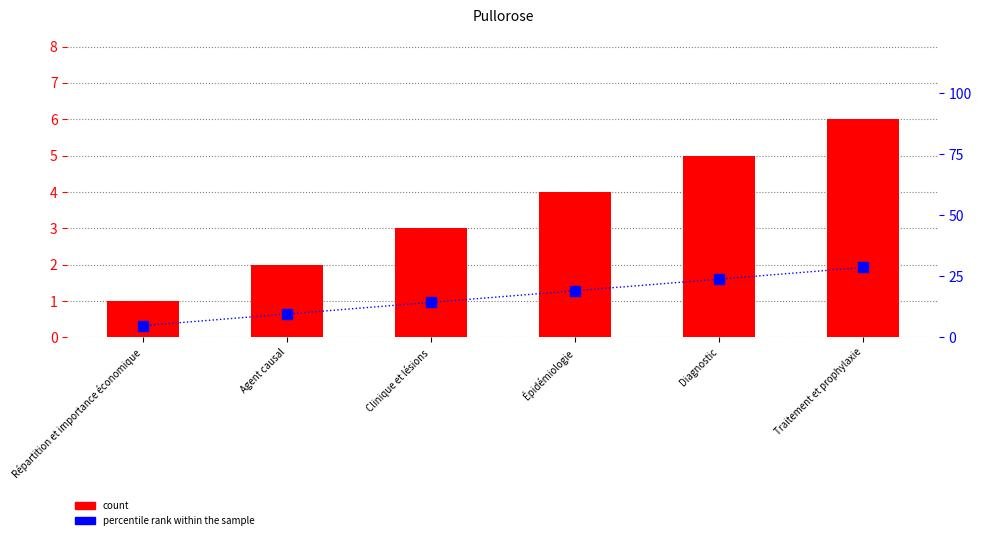

Which category has the lowest value in the count series?

Répartition et importance économique